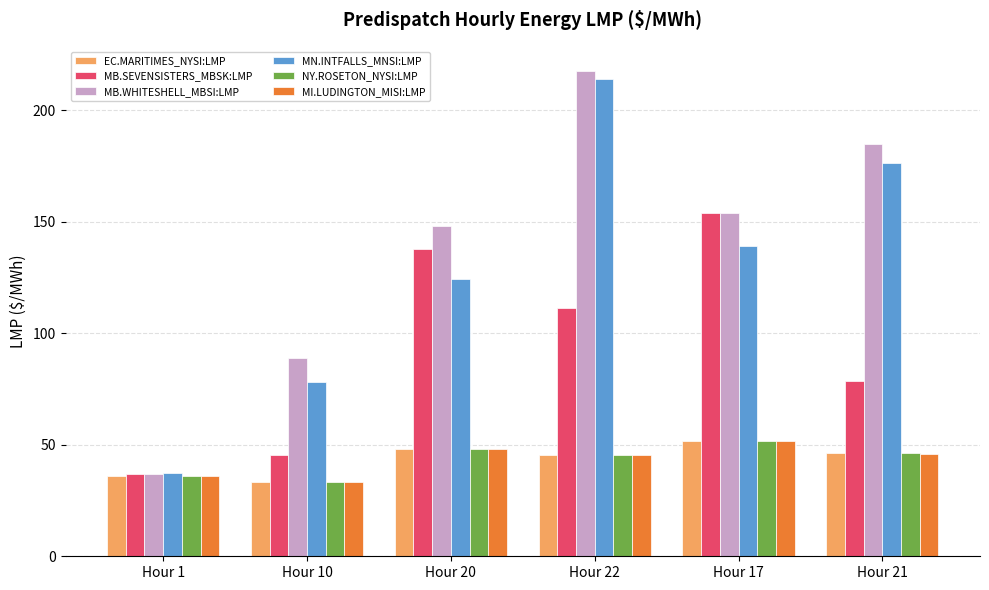

What is the total value across all series at Hour 1?

218.4